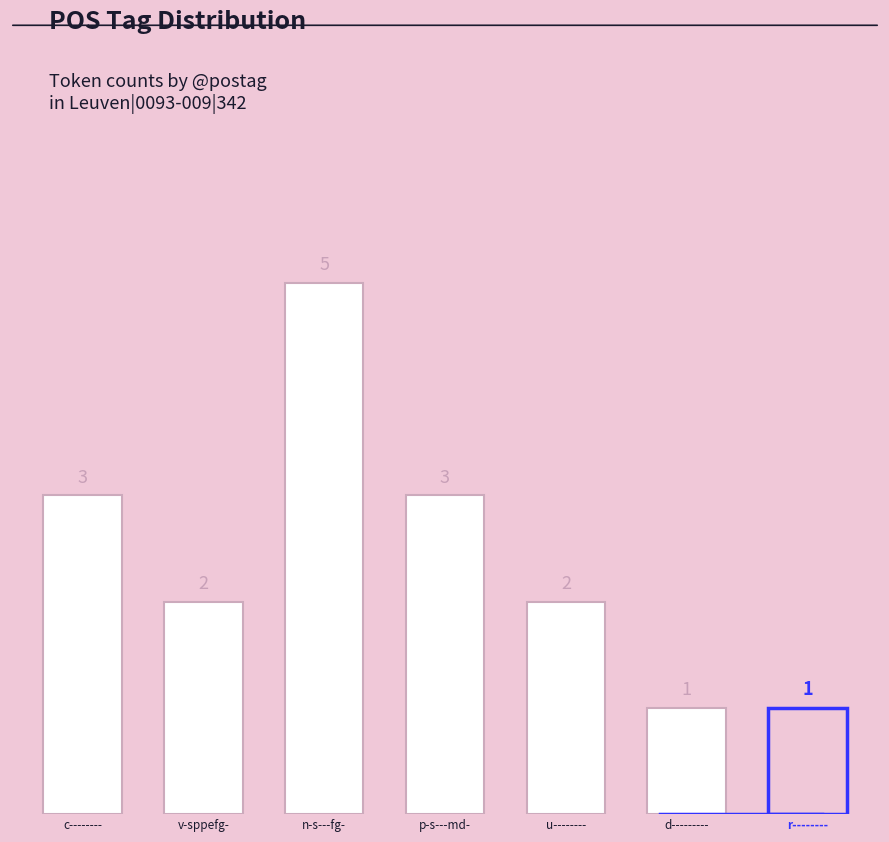

What is the smallest value displayed?

1